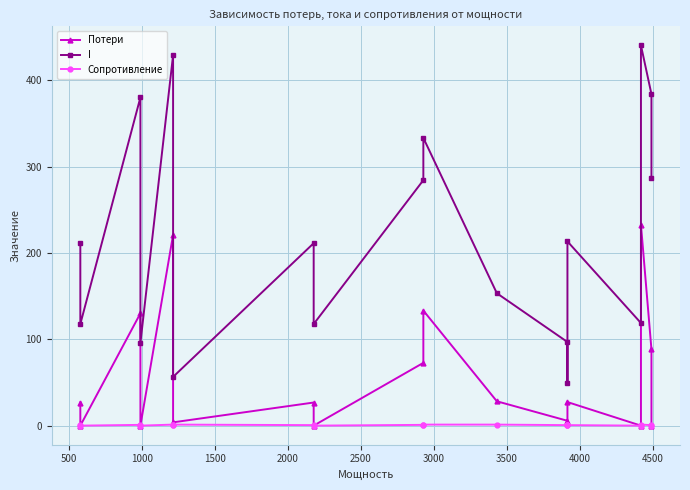

True or false: Потери and Сопротивление cross at least once.

False